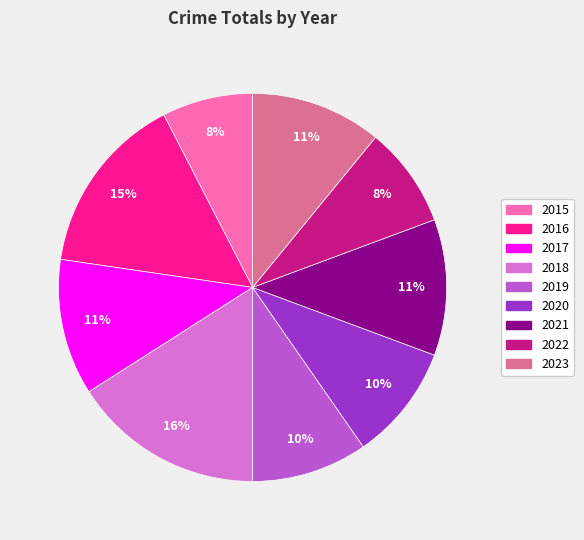

To the nearest percent, what is the difference between the largest and smallest slice percentages?

8%